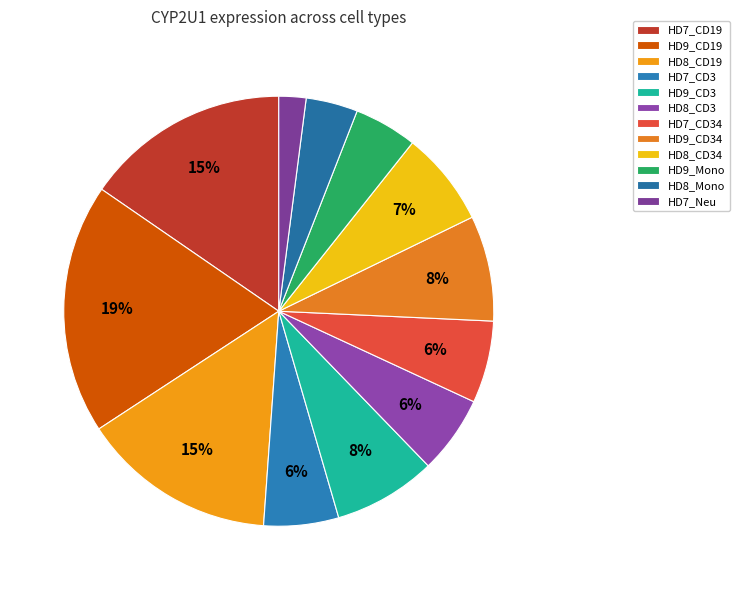

What is the largest slice in the pie chart?

HD9_CD19